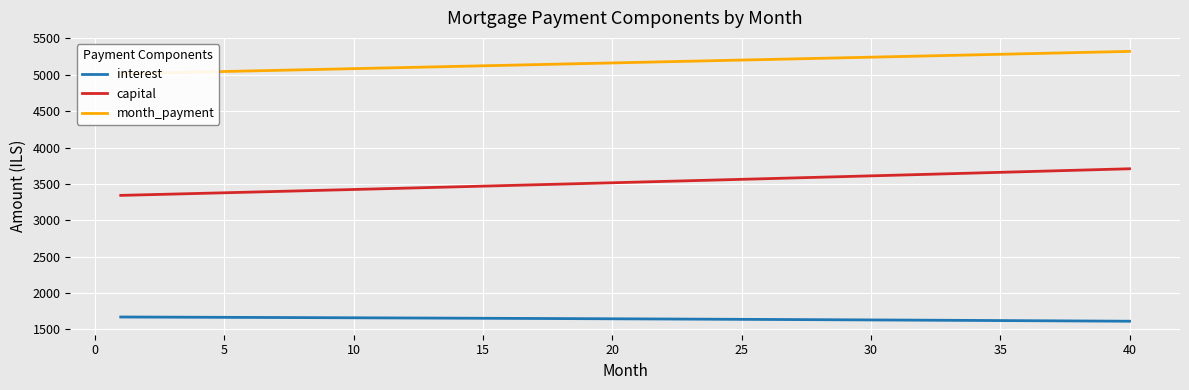

True or false: interest and capital cross at least once.

False